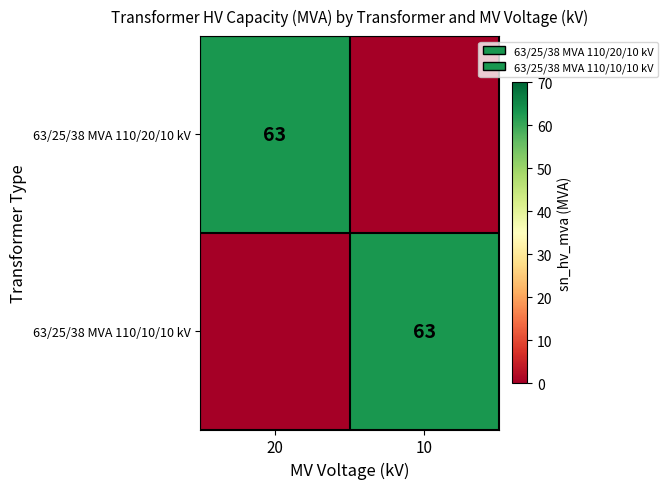

The value of 63/25/38 MVA 110/20/10 kV at 20 is 108. True or false?

False